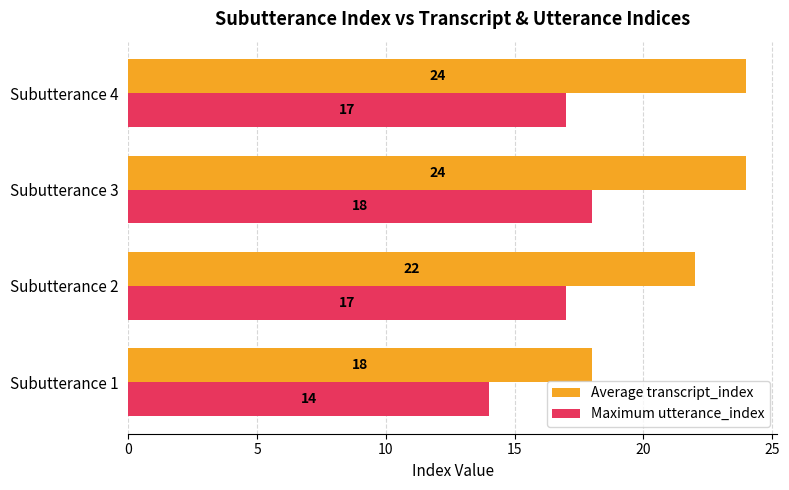

The Maximum utterance_index series shows 28 at Subutterance 4. True or false?

False